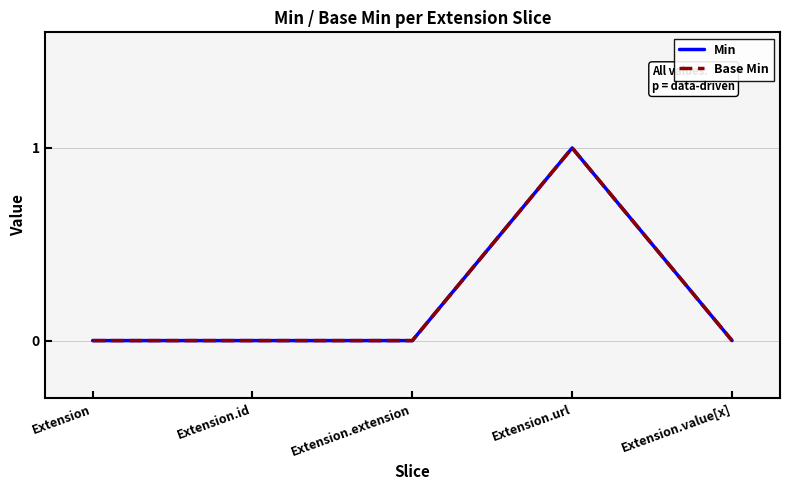

Does the chart have visible grid lines?

Yes